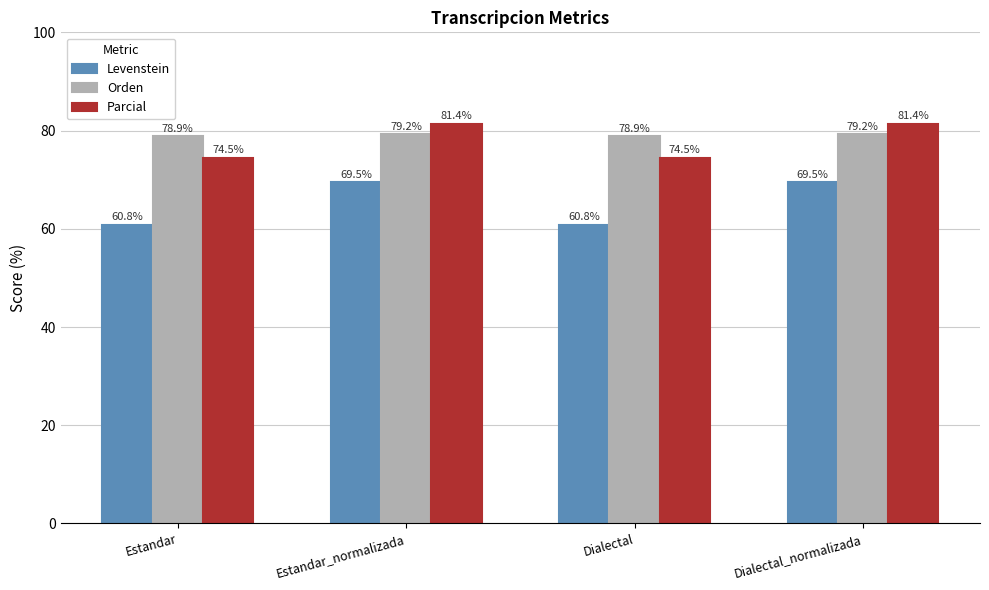

What is the difference between the Orden values at Estandar and Dialectal_normalizada?

0.4